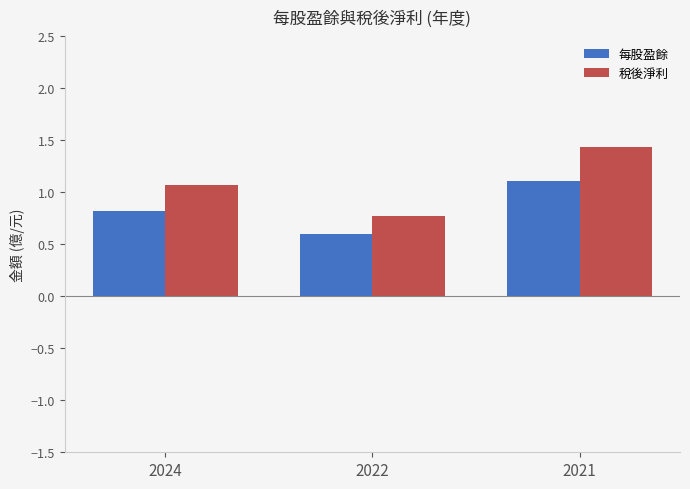

Is the value of 每股盈餘 at 2022 greater than the value of 稅後淨利 at 2024?

No